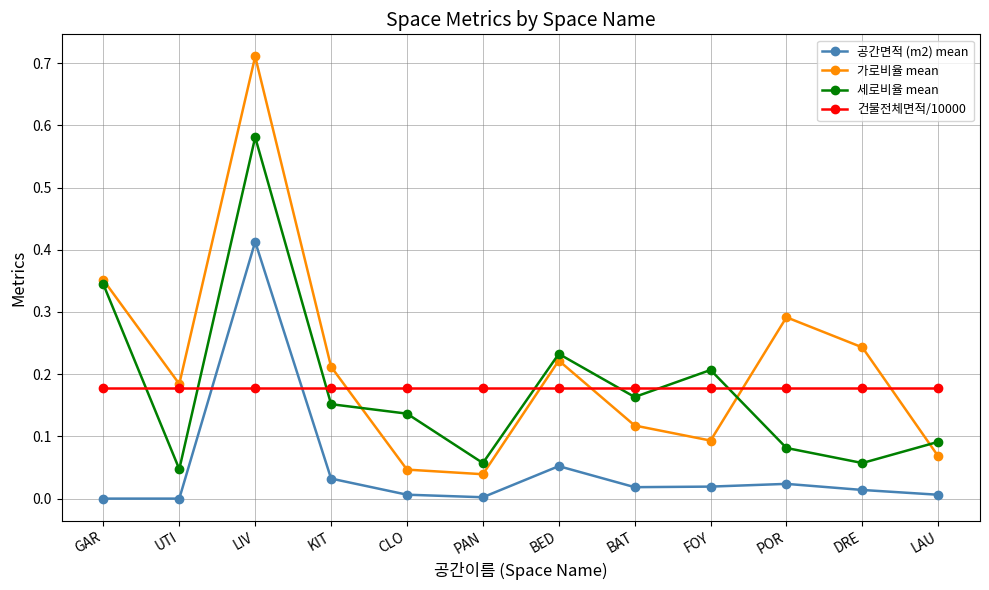

Which series changed the most between PAN and DRE?

가로비율 mean